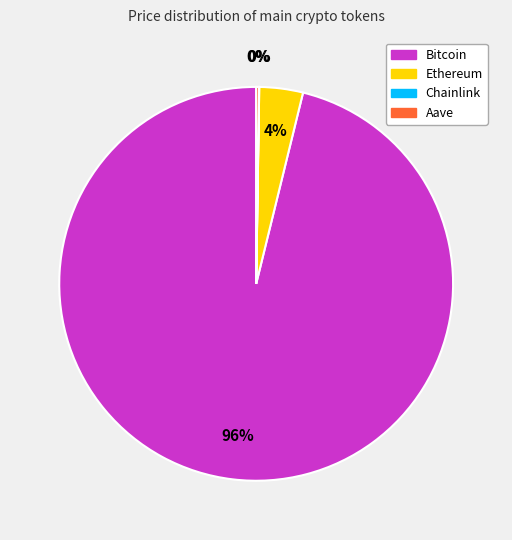

To the nearest percent, what is the difference between the largest and smallest slice percentages?

96%